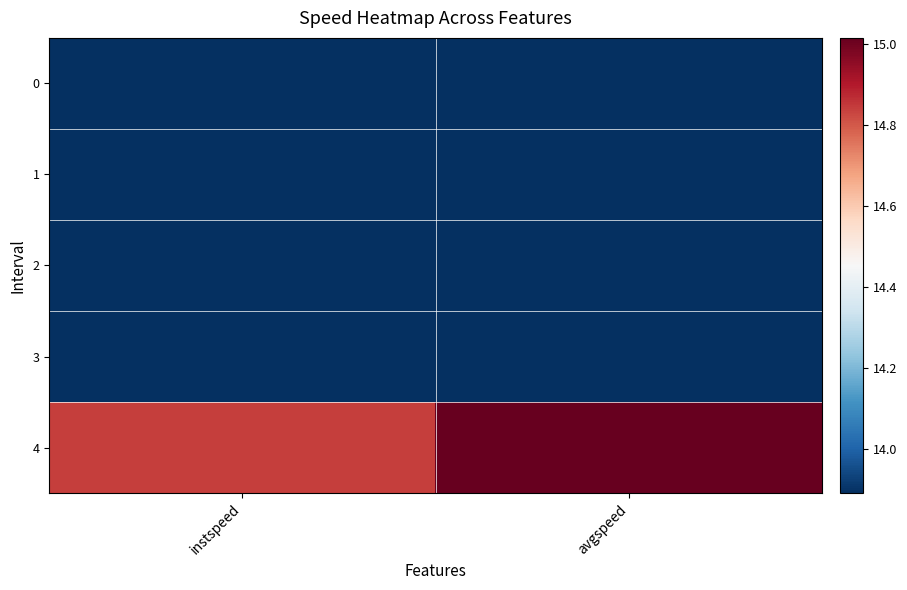

Reading left to right, what are all the values shown in this chart?

0: instspeed=13.9	avgspeed=13.9
1: instspeed=13.9	avgspeed=13.9
2: instspeed=13.9	avgspeed=13.9
3: instspeed=13.9	avgspeed=13.9
4: instspeed=14.8	avgspeed=15.0